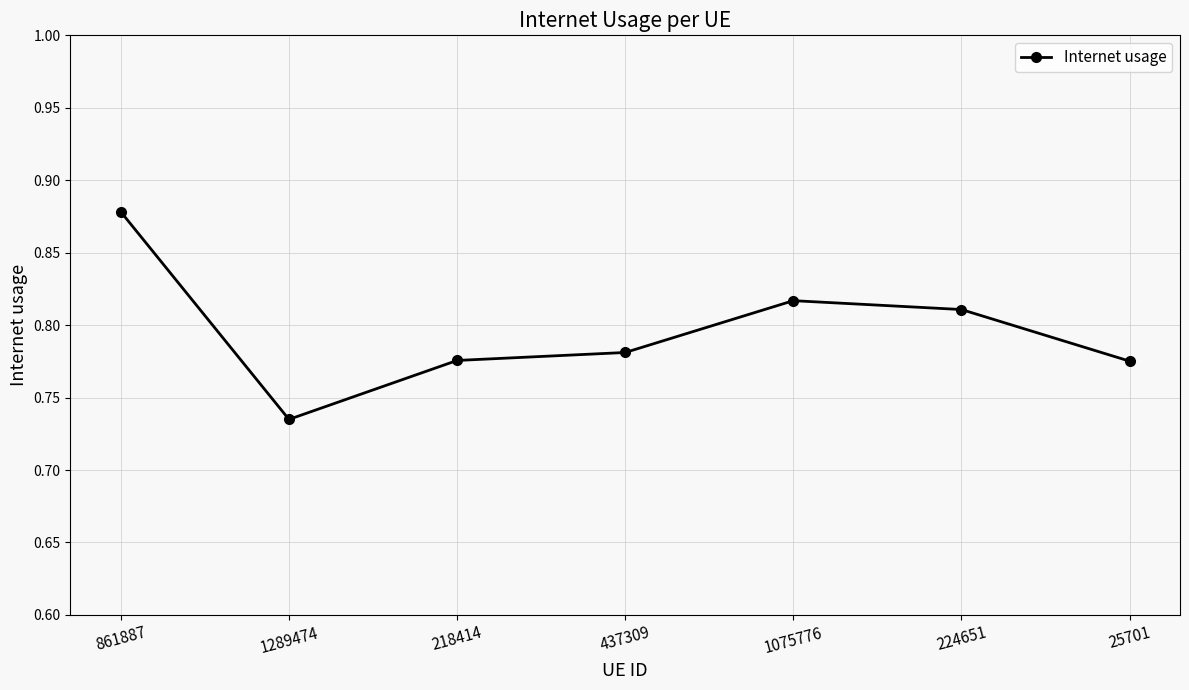

Which category has the highest value across all series?

861887